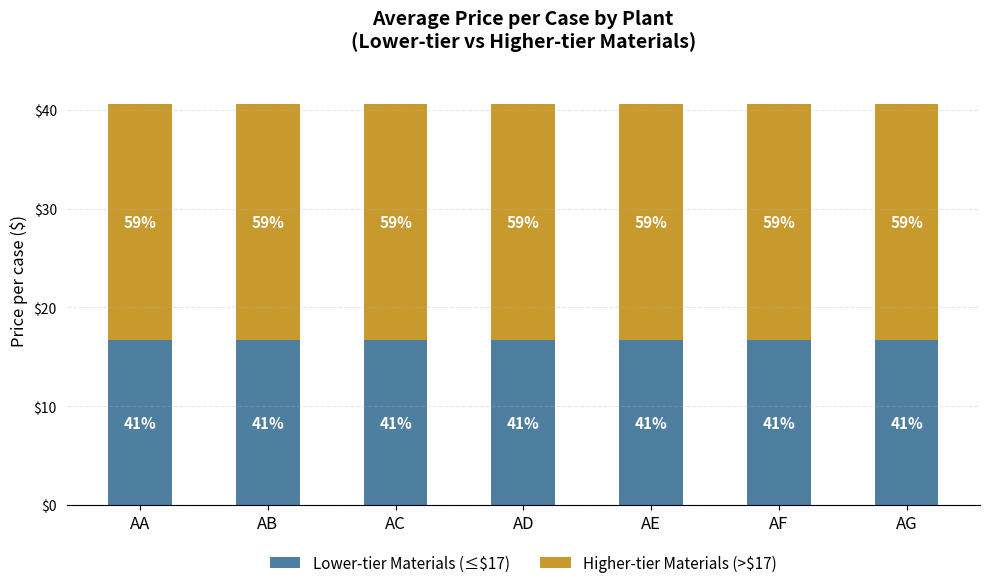

How many bars are there in total?

7